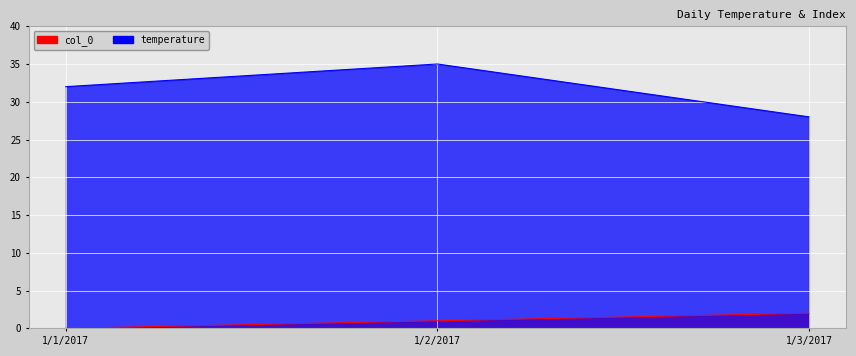

Rank the series at 1/1/2017 from lowest to highest value.

col_0, temperature